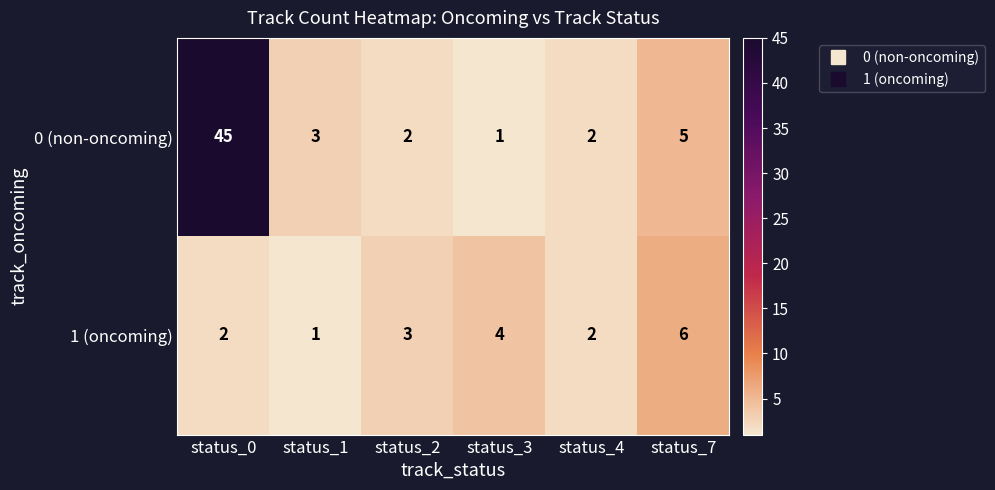

Reading left to right, what are all the values shown in this chart?

0 (non-oncoming): status_0=45	status_1=3	status_2=2	status_3=1	status_4=2	status_7=5
1 (oncoming): status_0=2	status_1=1	status_2=3	status_3=4	status_4=2	status_7=6